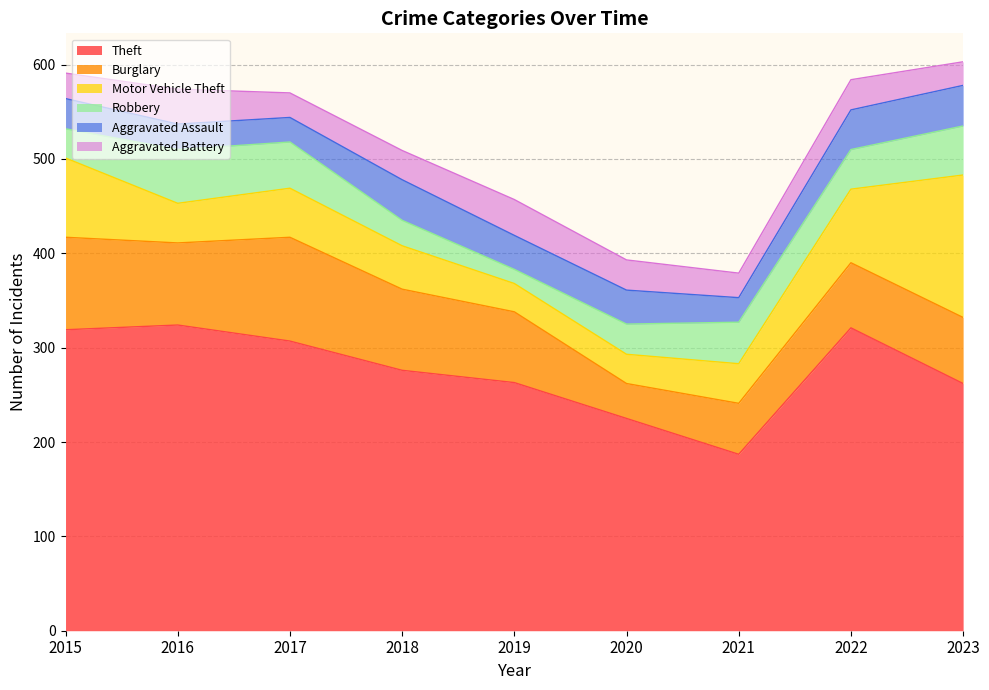

What is the sum of the Robbery values at 2017 and 2022?

91